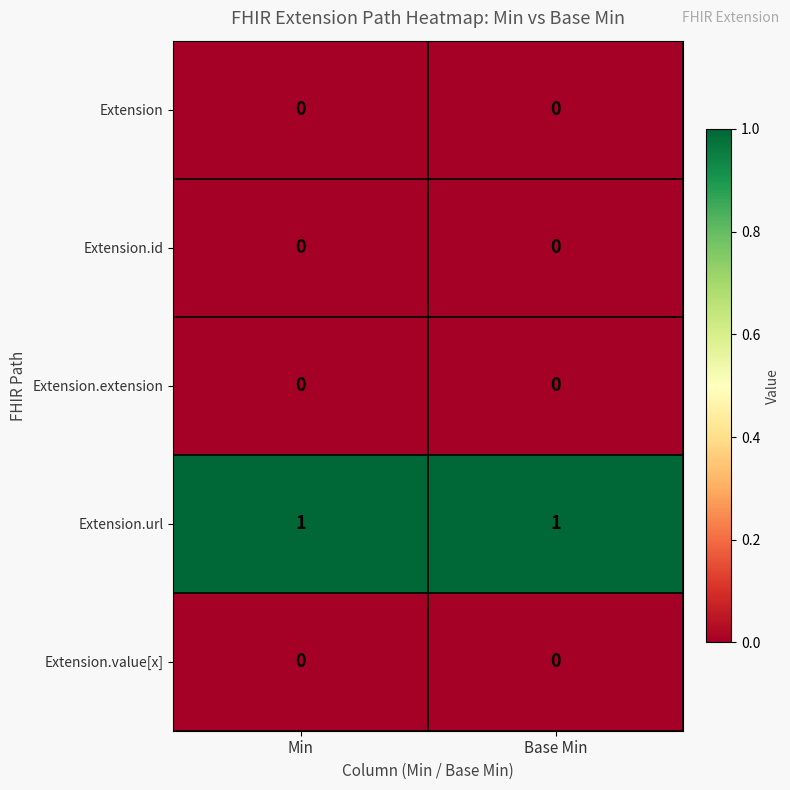

The Extension.id series shows 0 at Min. True or false?

True